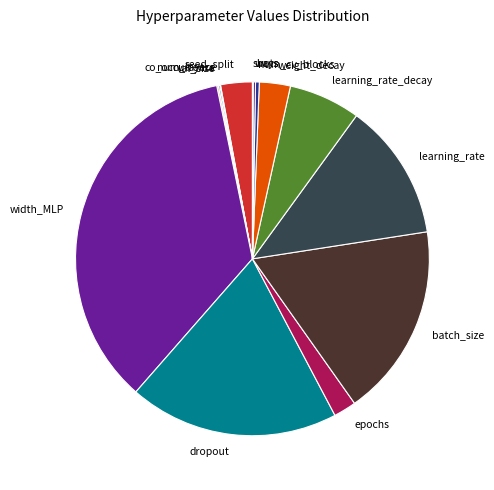

True or false: batch_size accounts for 18% of the total.

True